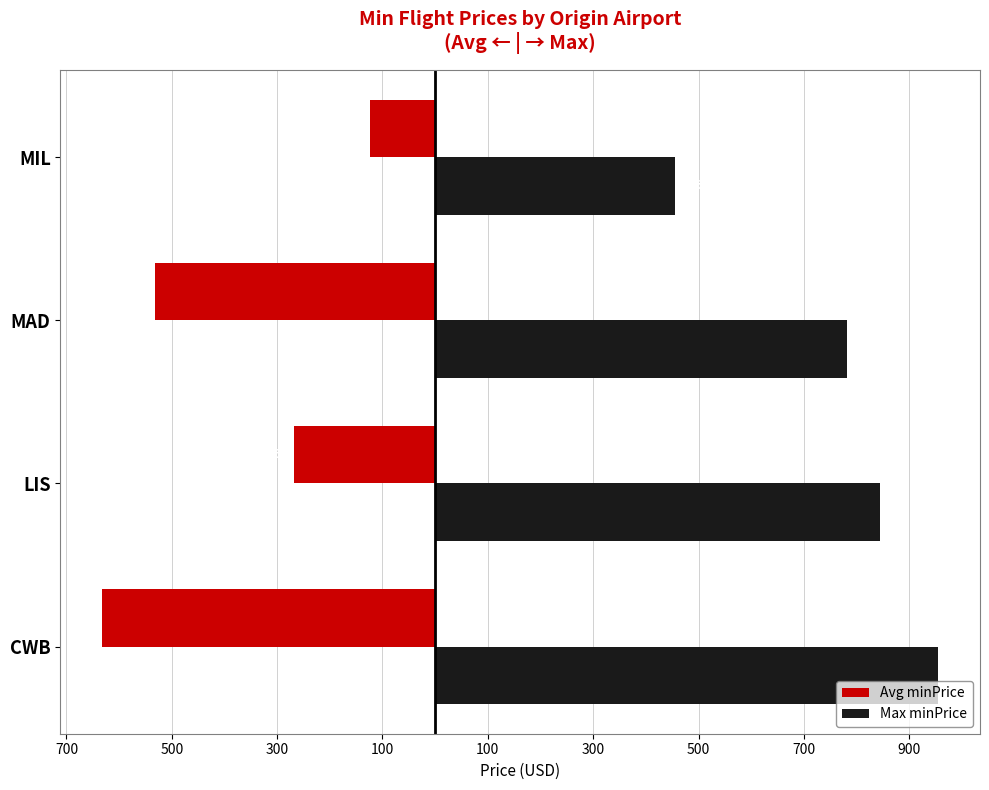

What are all the series names shown in the legend?

Avg minPrice, Max minPrice